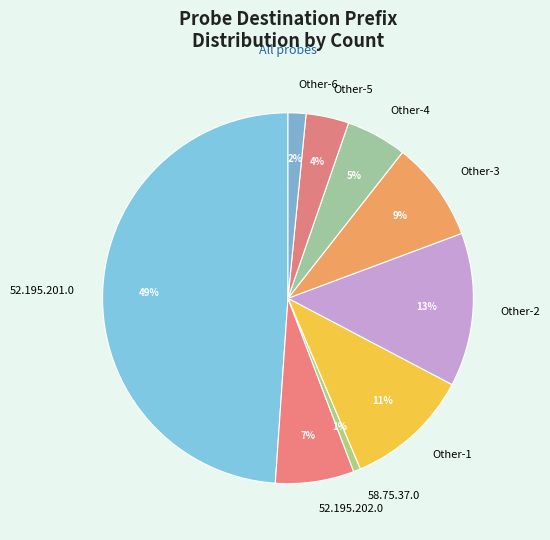

Which slice is the smallest?

58.75.37.0